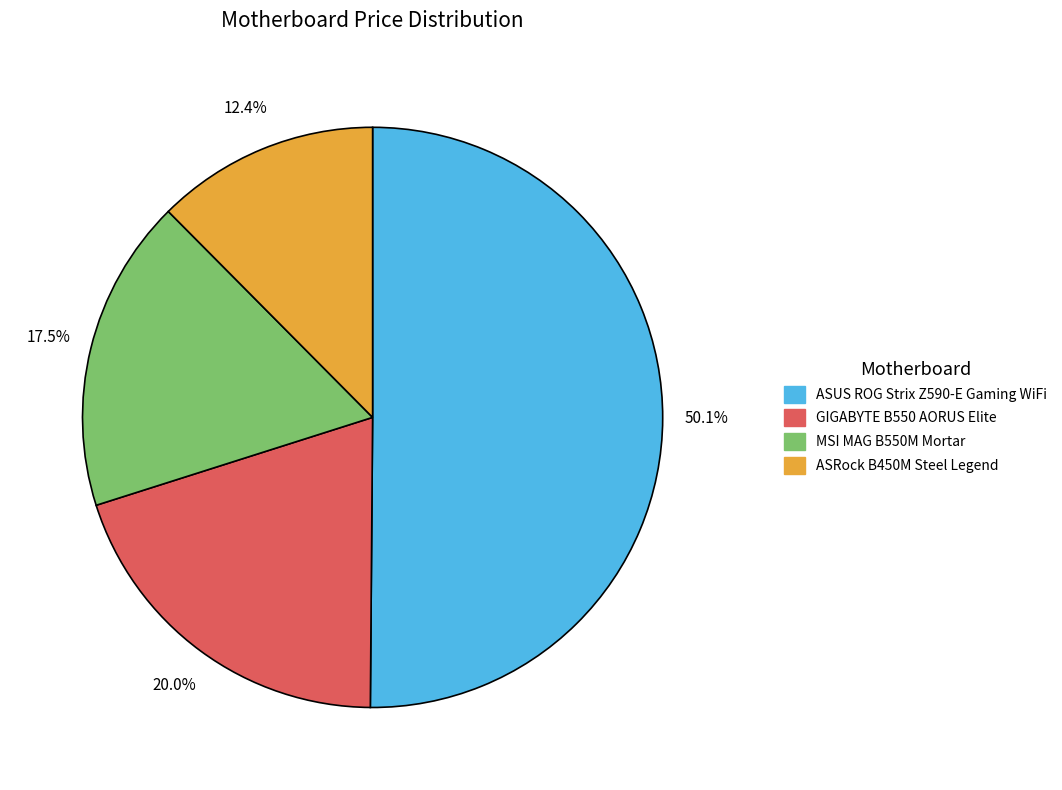

Combined, what portion of the pie is ASRock B450M Steel Legend and MSI MAG B550M Mortar?

29.9%